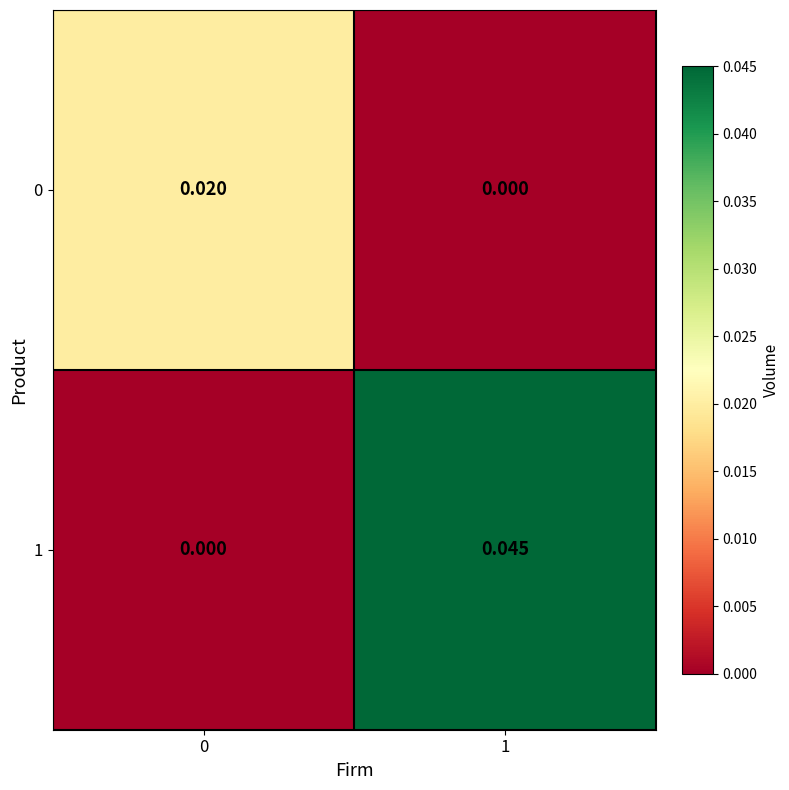

Is the value of 0 at 0 greater than the value of 1 at 1?

No